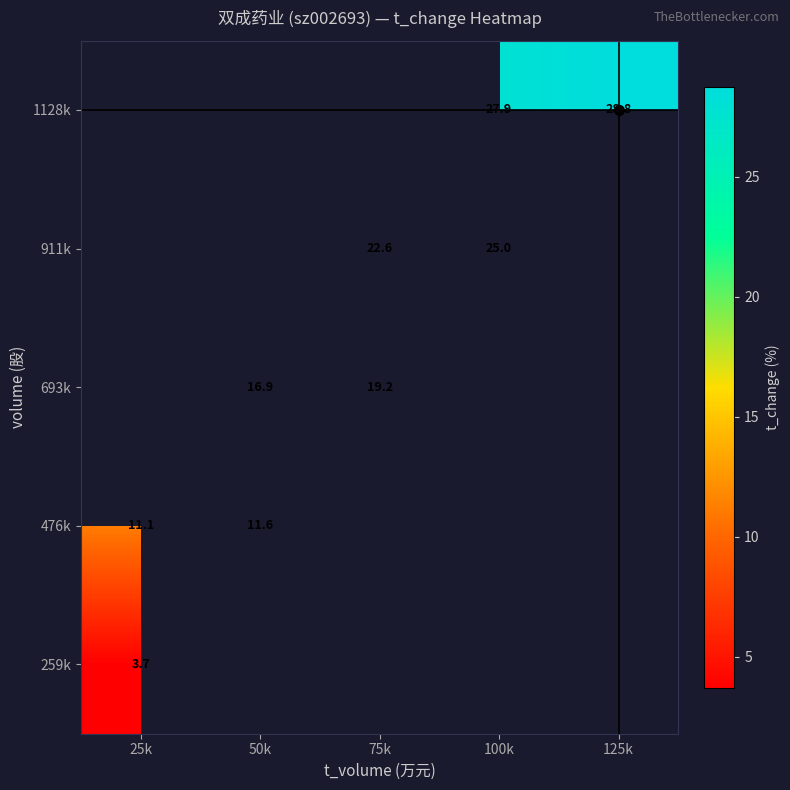

The 911k series shows 22.6 at 75k. True or false?

True